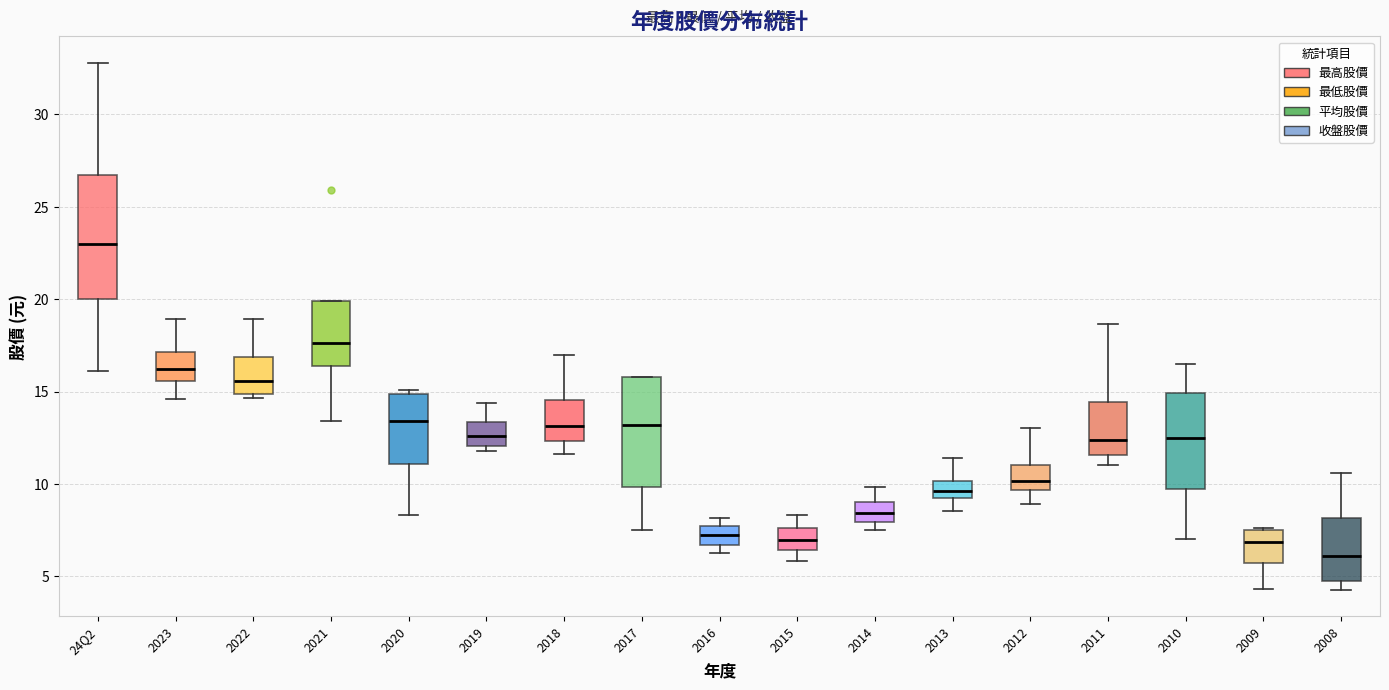

Reading left to right, transcribe this box plot: for each box, give where its median line is, the range the box spans, and where its two whiskers end, as read against the y-axis. The values are not printed on the chart, so give them approximately, as read against the axis.

24Q2: median 23.0, box 20.0 to 26.5, whiskers 16.0 to 33.0
2023: median 16.0, box 15.5 to 17.0, whiskers 14.5 to 19.0
2022: median 15.5, box 15.0 to 17.0, whiskers 14.5 to 19.0
2021: median 17.5, box 16.5 to 20.0, whiskers 13.5 to 20.0
2020: median 13.5, box 11.0 to 15.0, whiskers 8.5 to 15.0 (just above the box's upper edge)
2019: median 12.5, box 12.0 to 13.5, whiskers 12.0 (just below the box's lower edge) to 14.5
2018: median 13.0, box 12.5 to 14.5, whiskers 11.5 to 17.0
2017: median 13.0, box 10.0 to 16.0, whiskers 7.5 to 16.0
2016: median 7.0, box 6.5 to 7.5, whiskers 6.0 to 8.0
2015: median 7.0, box 6.5 to 7.5, whiskers 6.0 to 8.5
2014: median 8.5, box 8.0 to 9.0, whiskers 7.5 to 10.0
2013: median 9.5 (inside the box), box 9.5 to 10.0, whiskers 8.5 to 11.5
2012: median 10.0, box 9.5 to 11.0, whiskers 9.0 to 13.0
2011: median 12.5, box 11.5 to 14.5, whiskers 11.0 to 18.5
2010: median 12.5, box 9.5 to 15.0, whiskers 7.0 to 16.5
2009: median 7.0, box 5.5 to 7.5, whiskers 4.5 to 7.5
2008: median 6.0, box 4.5 to 8.0, whiskers 4.5 (just below the box's lower edge) to 10.5